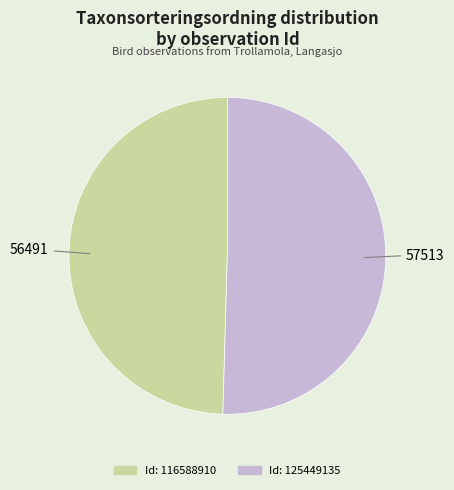

Is there any slice that represents more than half of the pie?

Yes